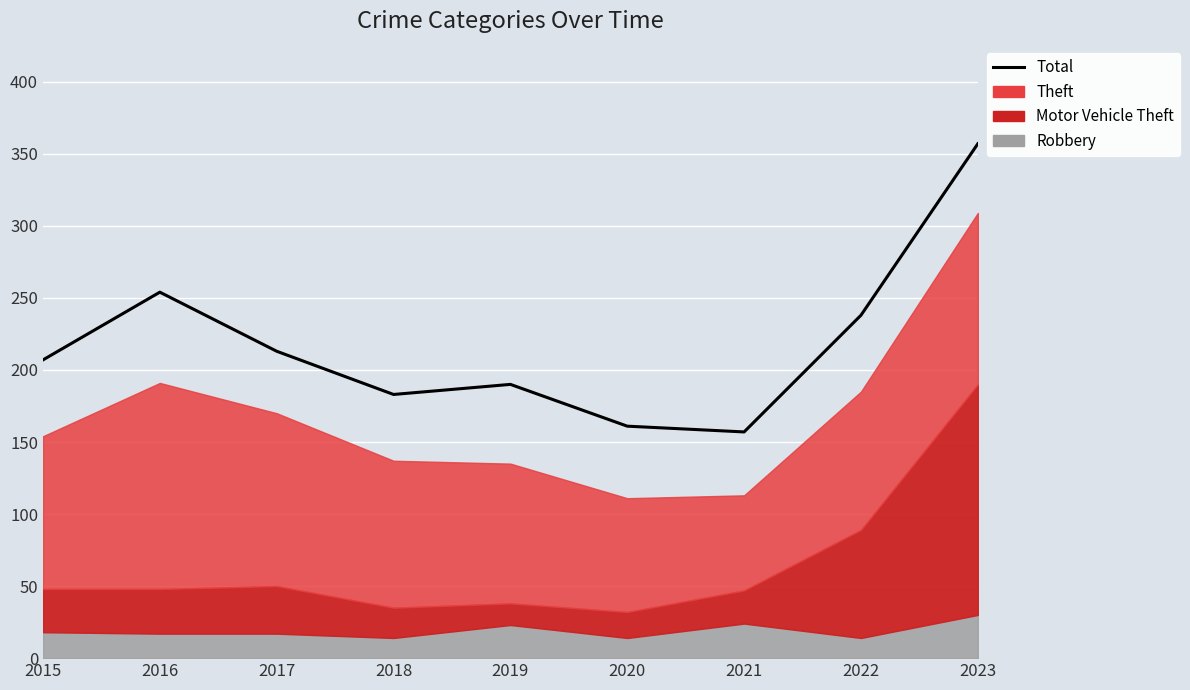

At which label does the data first exceed 207?

2016